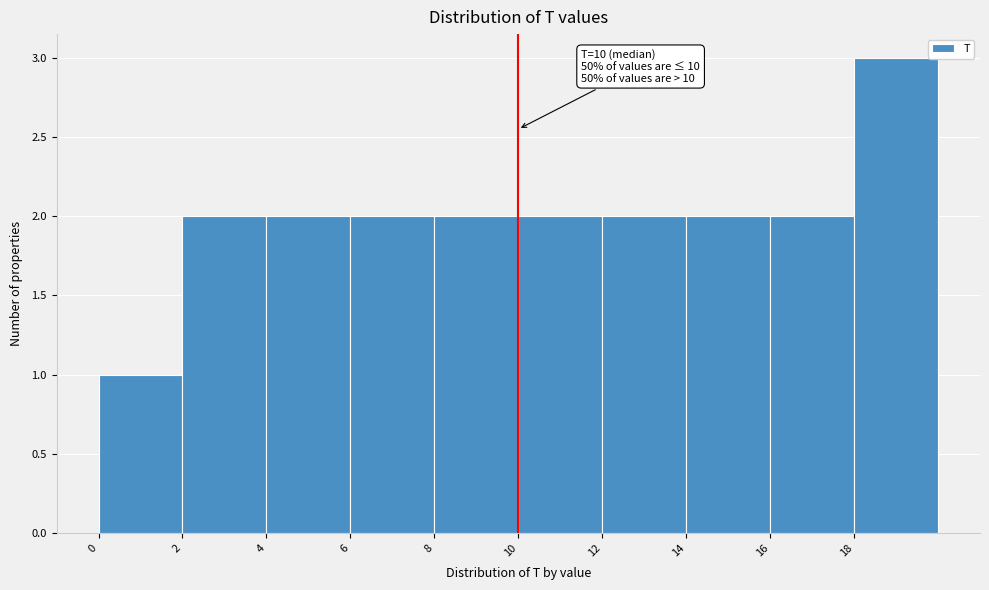

Over which range of the x-axis is the bar tallest?

18 to 20